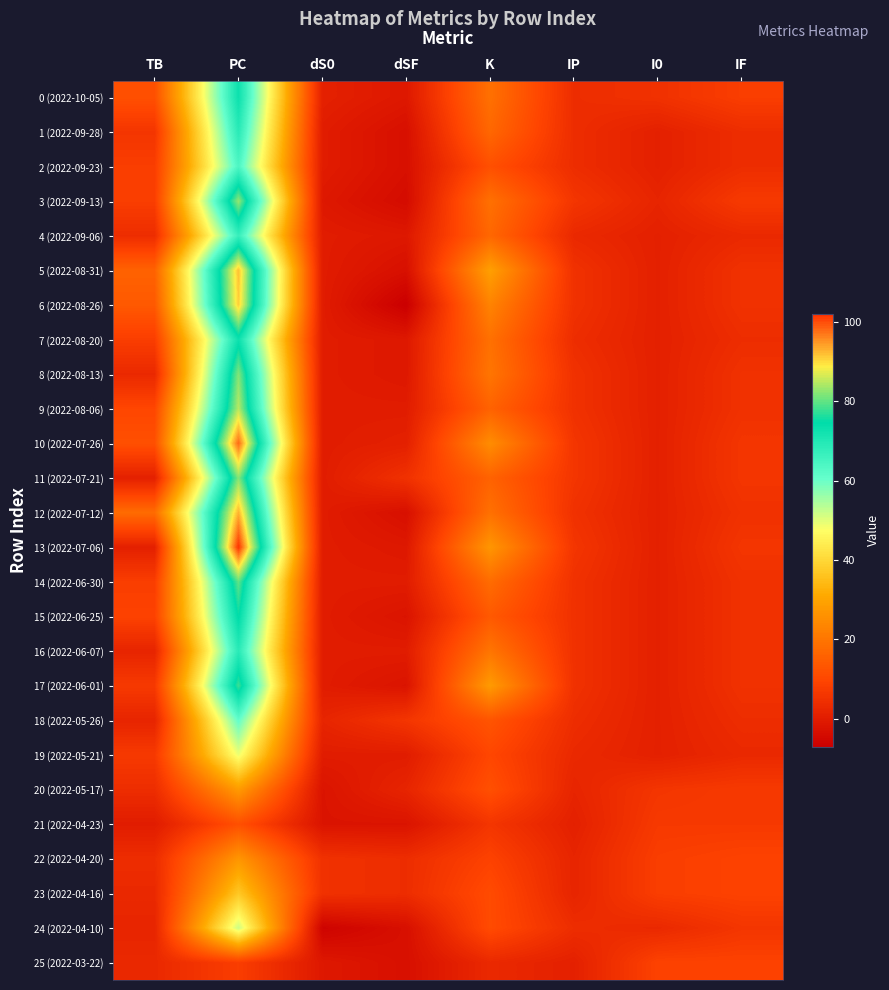

At which category does the chart reach its minimum across all series?

dSF